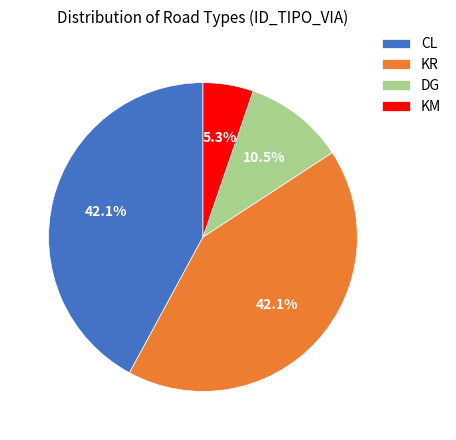

Do KR and DG together represent more than half of the pie?

Yes